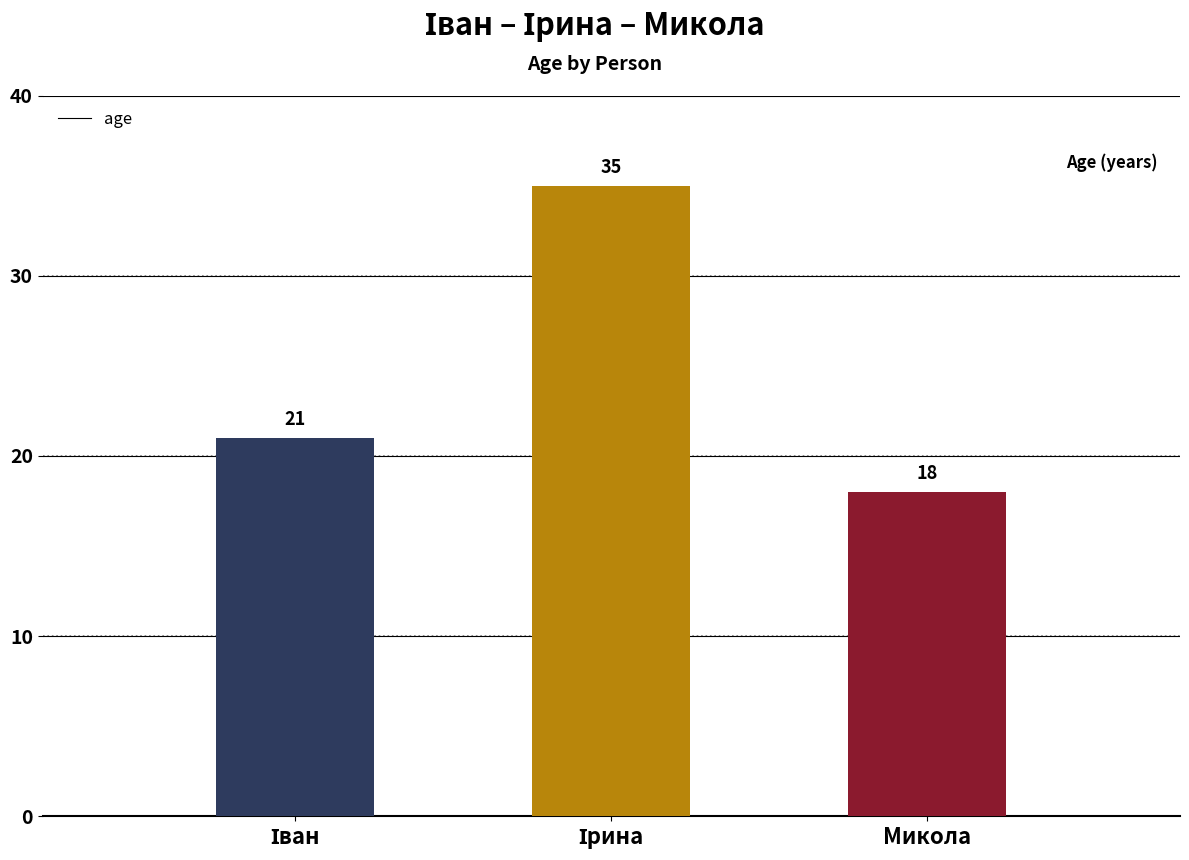

The value at Микола is 18. True or false?

True